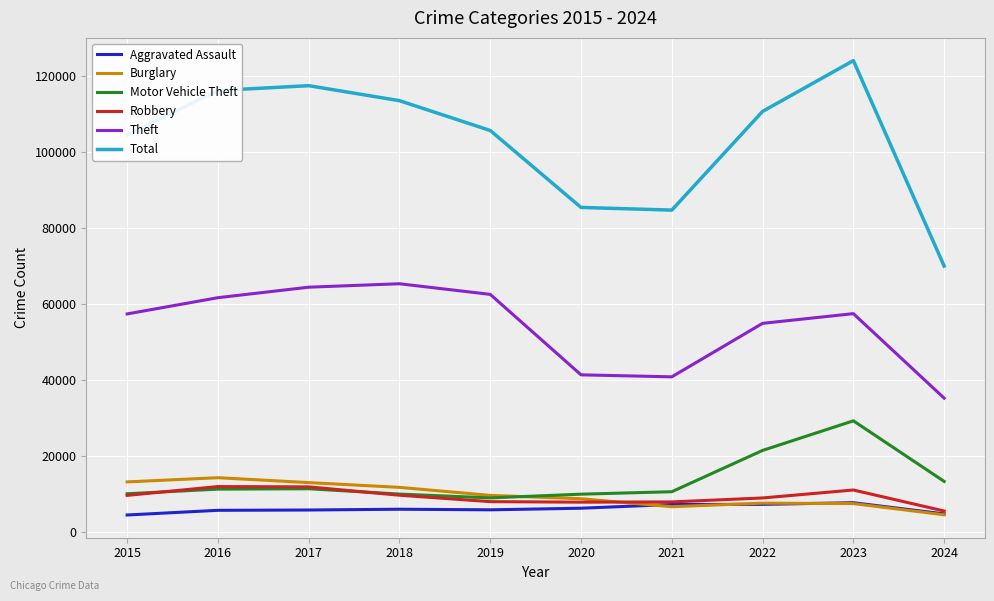

What is the average value of the Burglary series?

9689